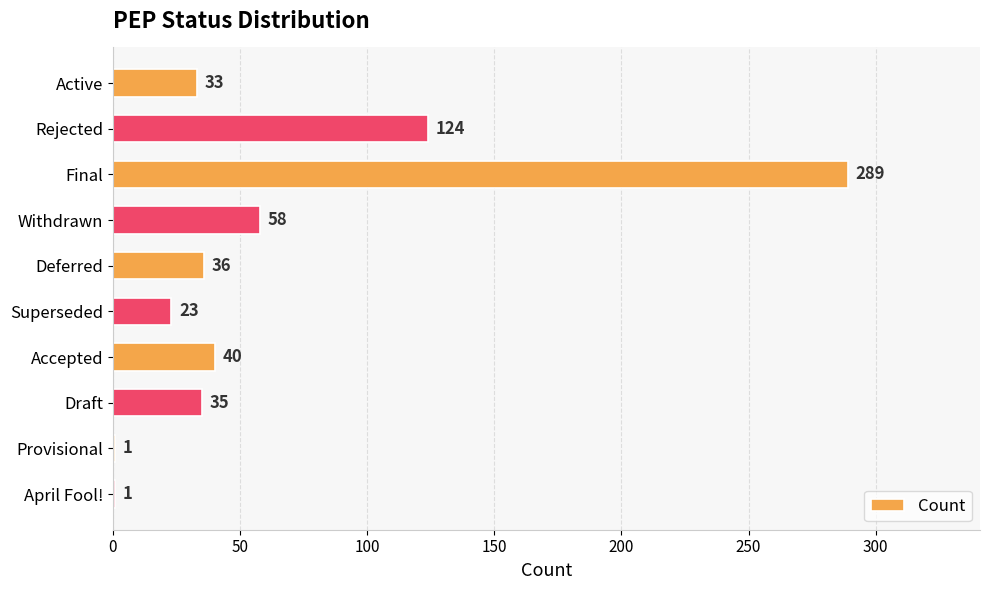

The chart shows a value of 289 at Final. True or false?

True